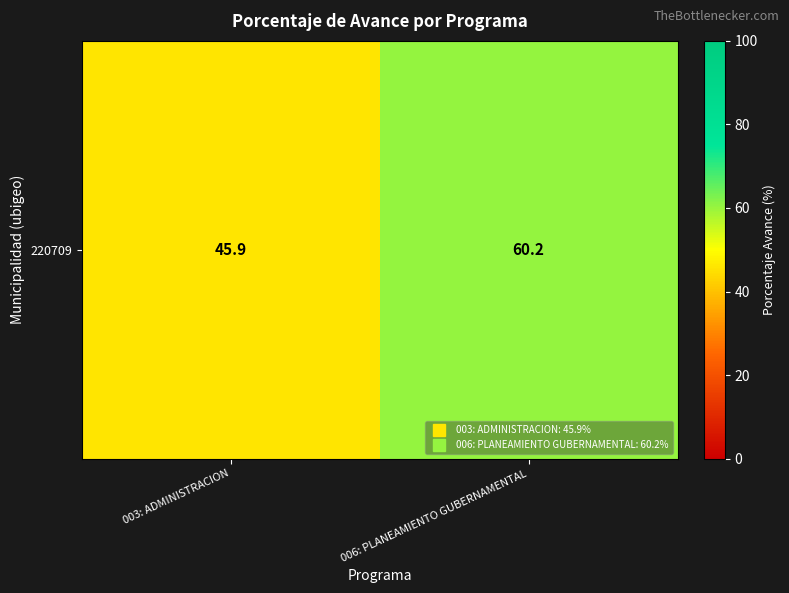

What is the average value?

53.0